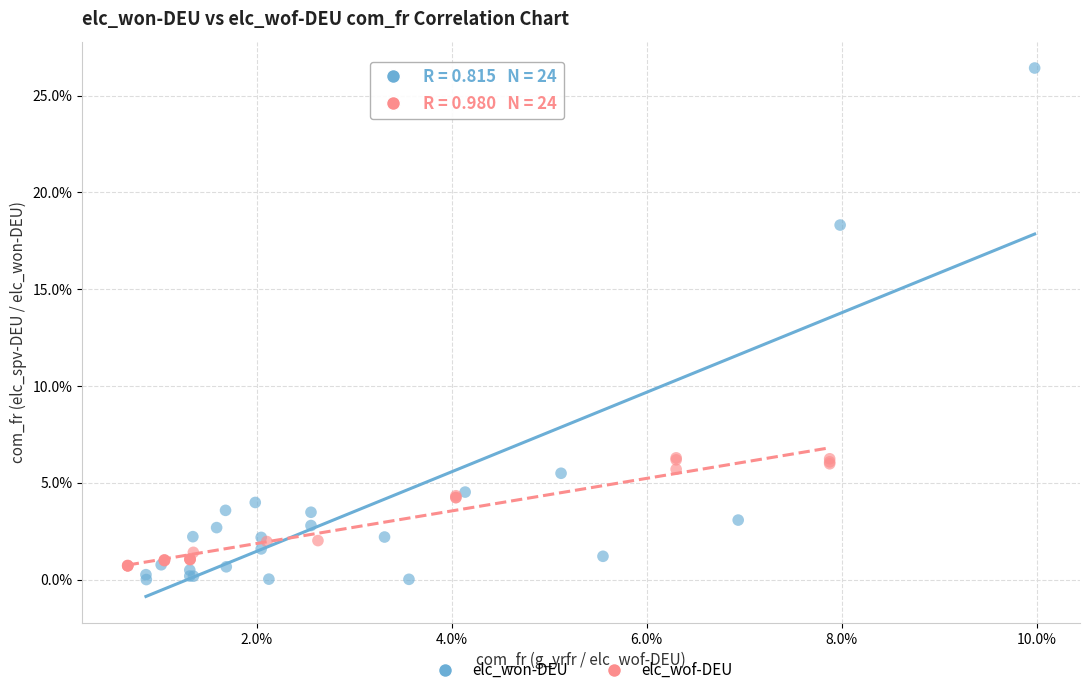

What are all the series names shown in the legend?

elc_won-DEU, elc_wof-DEU